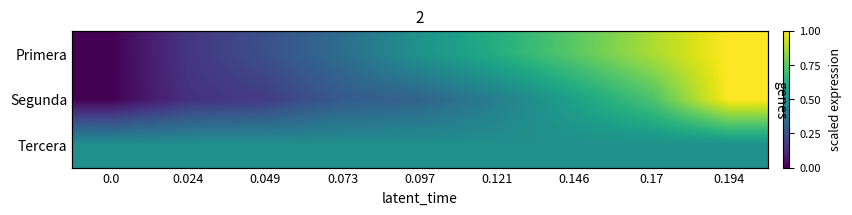

At 0.097, list the series in order from largest to smallest.

Primera, Tercera, Segunda